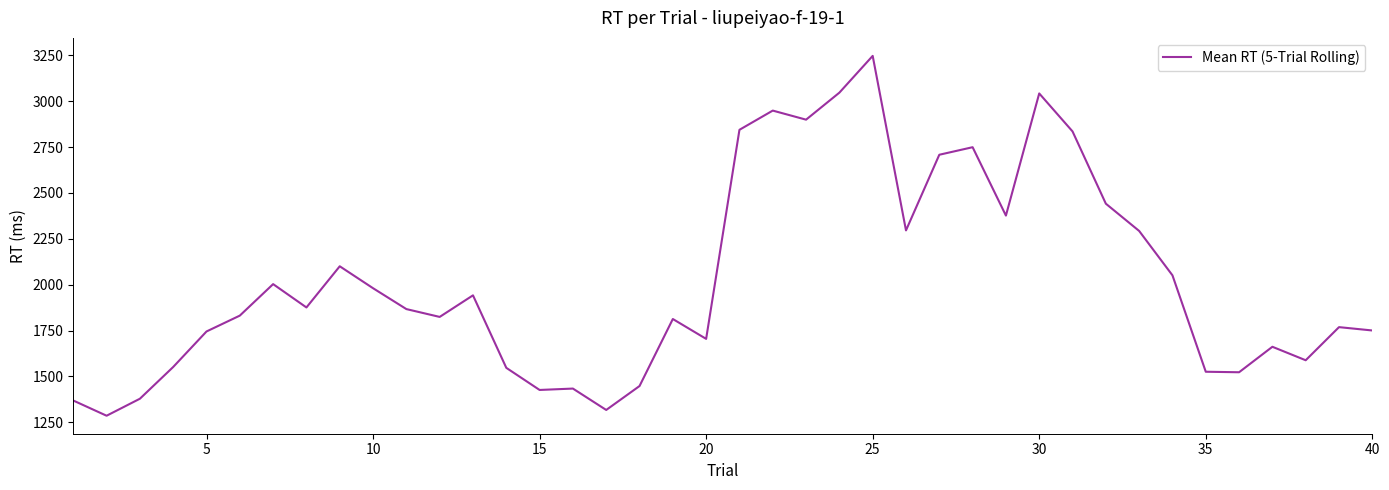

What is the minimum value shown in the chart?

1285.6